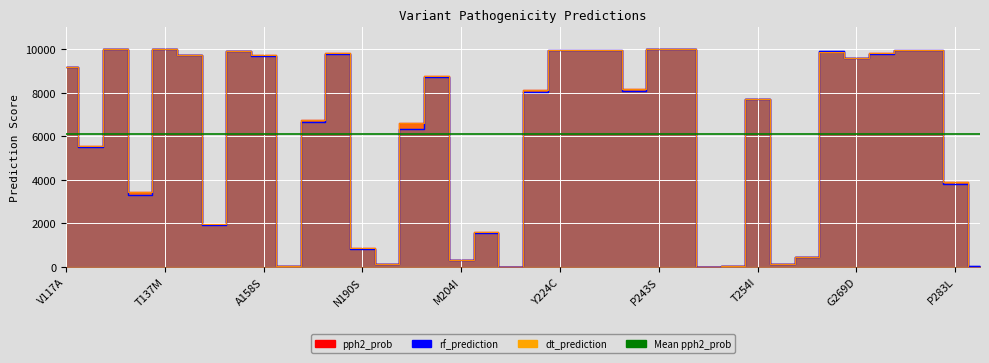

Which series has the largest total across all categories?

pph2_prob